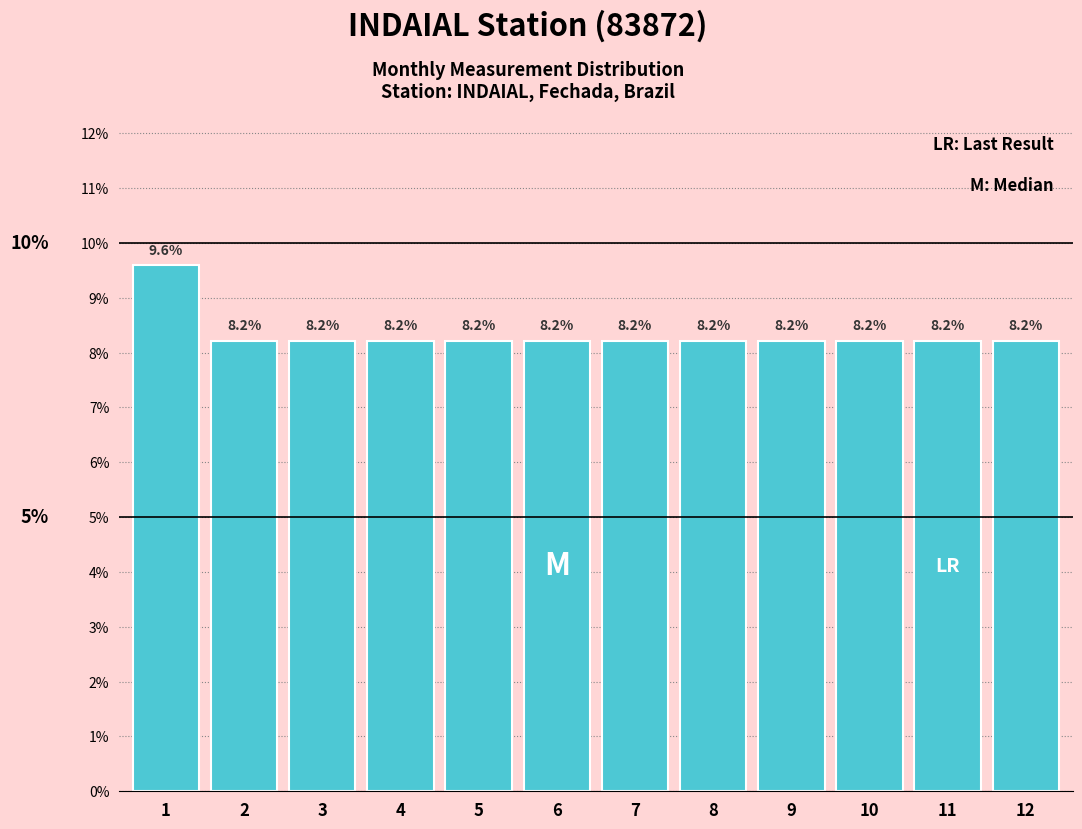

Reading left to right, what are all the values shown in this chart?

9.6	8.2	8.2	8.2	8.2	8.2	8.2	8.2	8.2	8.2	8.2	8.2